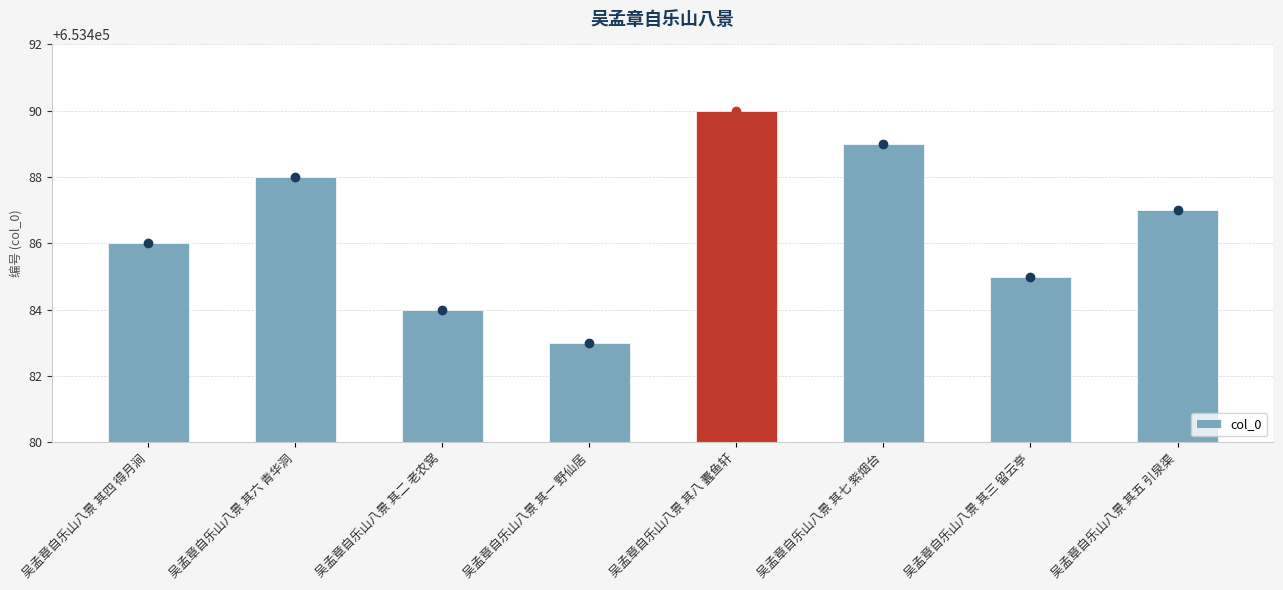

How many distinct data groups are displayed?

1